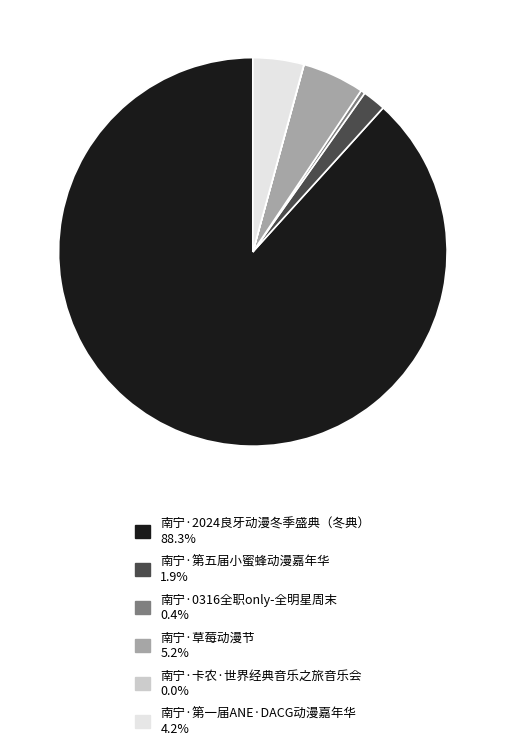

Between 南宁·草莓动漫节 and 南宁·第五届小蜜蜂动漫嘉年华, which is larger?

南宁·草莓动漫节